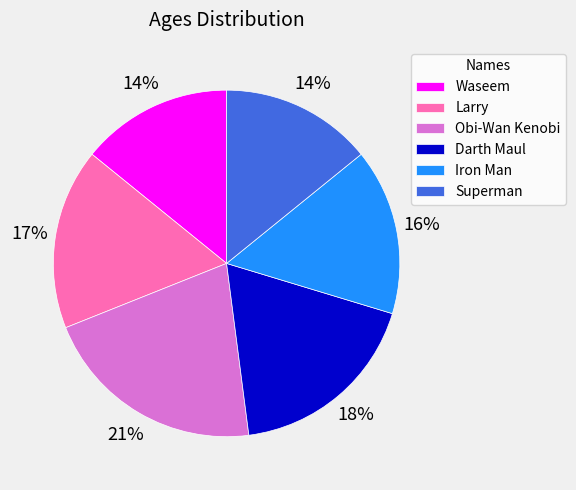

What percentage is the Darth Maul slice, to the nearest percent?

18%